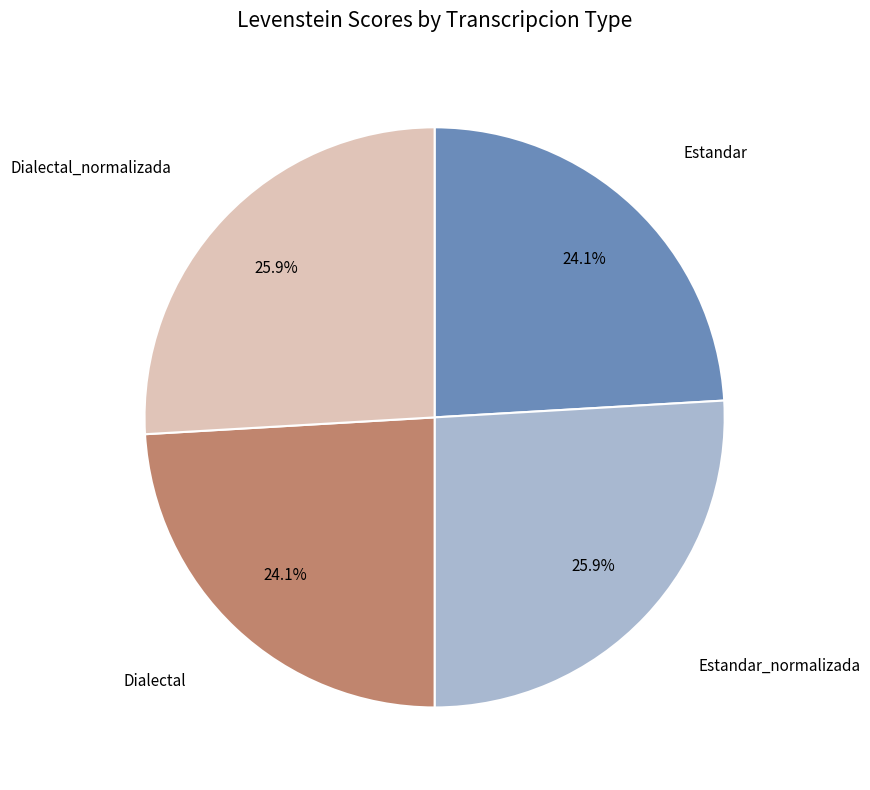

Does any single category account for the majority?

No